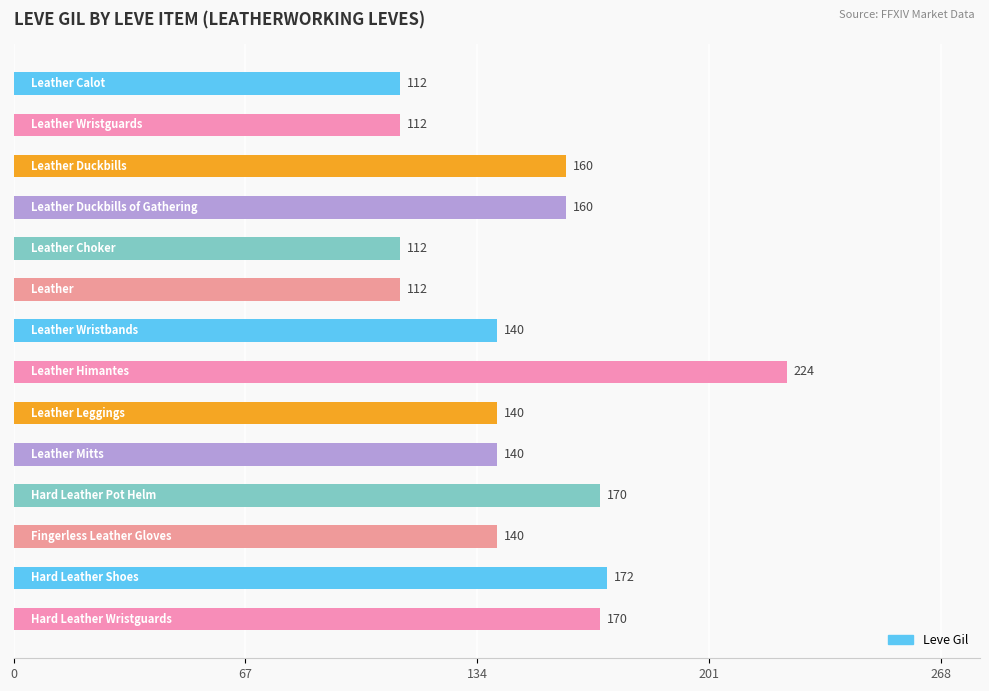

How many data points does each series have?

14